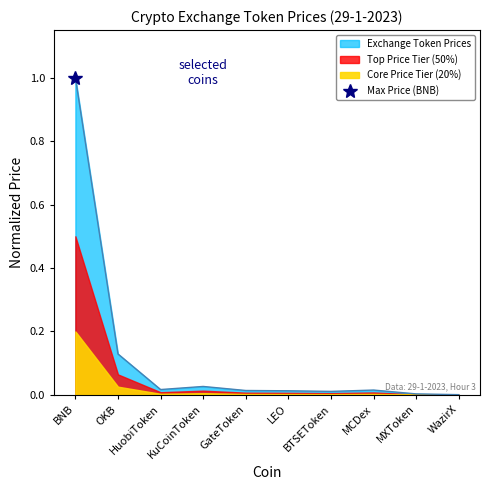

Does the chart have visible grid lines?

No